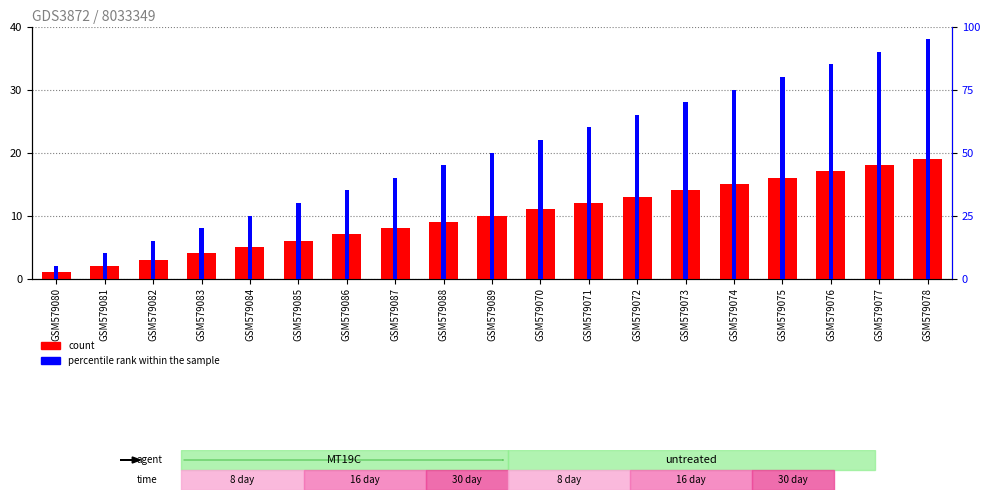

Between GSM579084 and GSM579074, which series saw the biggest shift?

percentile rank within the sample